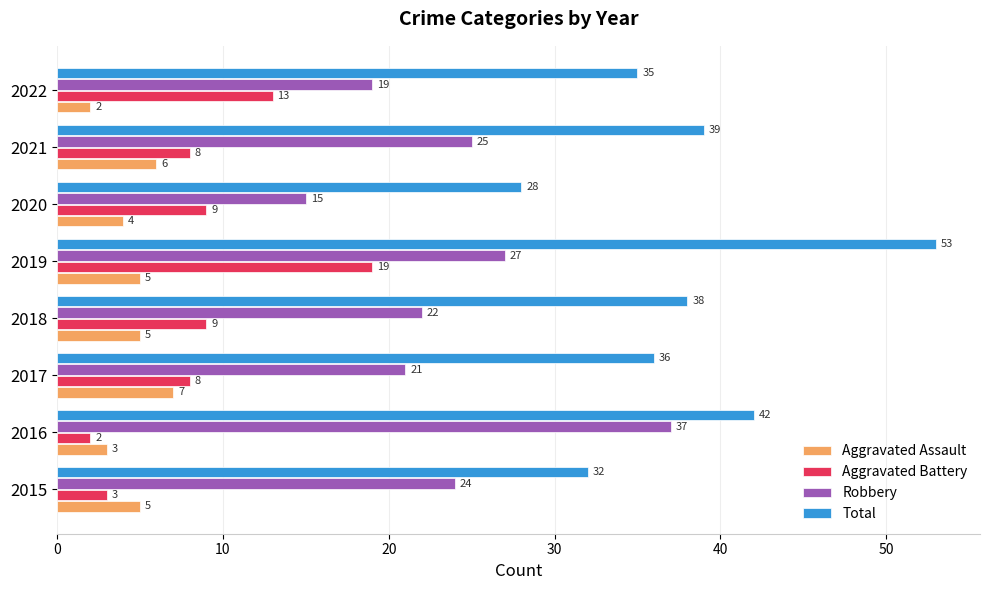

The value of Robbery at 2019 is 27. True or false?

True